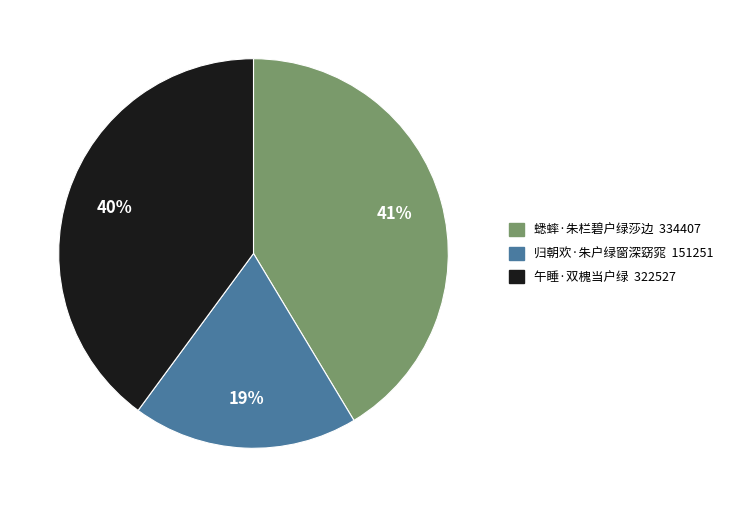

Is the sum of 午睡·双槐当户绿 and 归朝欢·朱户绿窗深窈窕 greater than half?

Yes